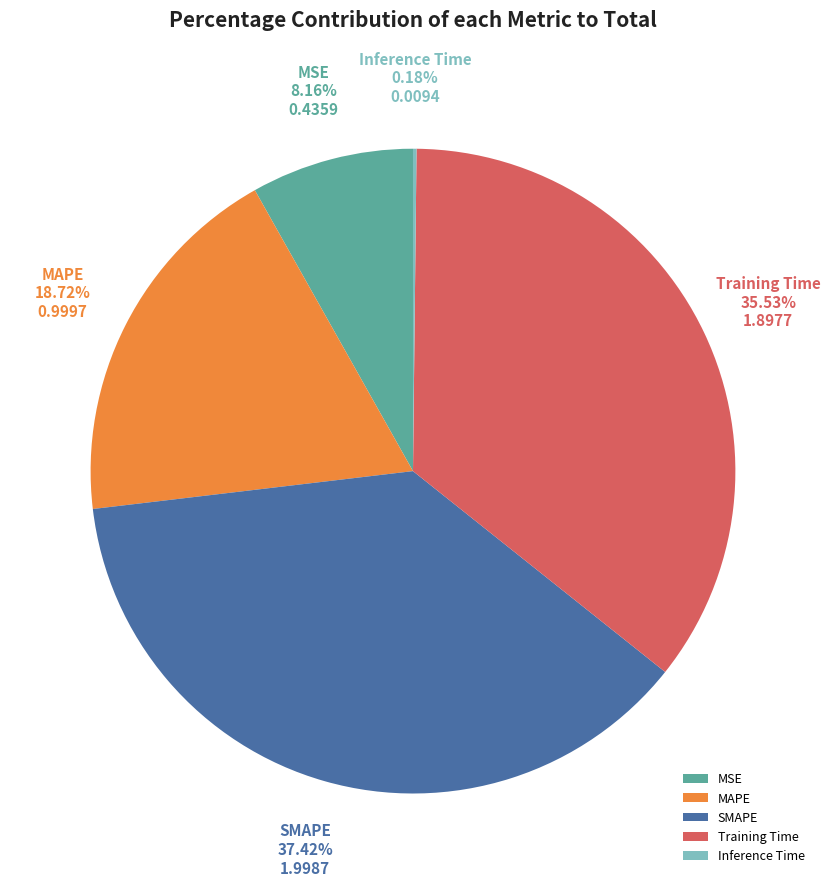

Do Training Time and MAPE together represent more than half of the pie?

Yes